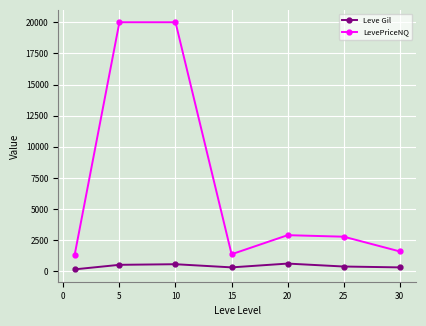

List the series in order of their overall mean, lowest first.

Leve Gil, LevePriceNQ